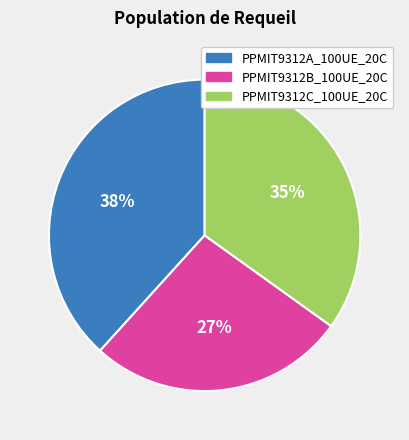

To the nearest percent, what percentage of the pie is PPMIT9312A_100UE_20C?

38%